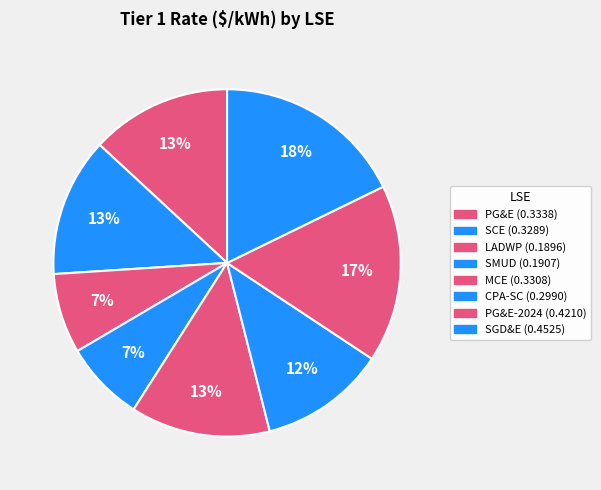

How many slices are in this pie chart?

8